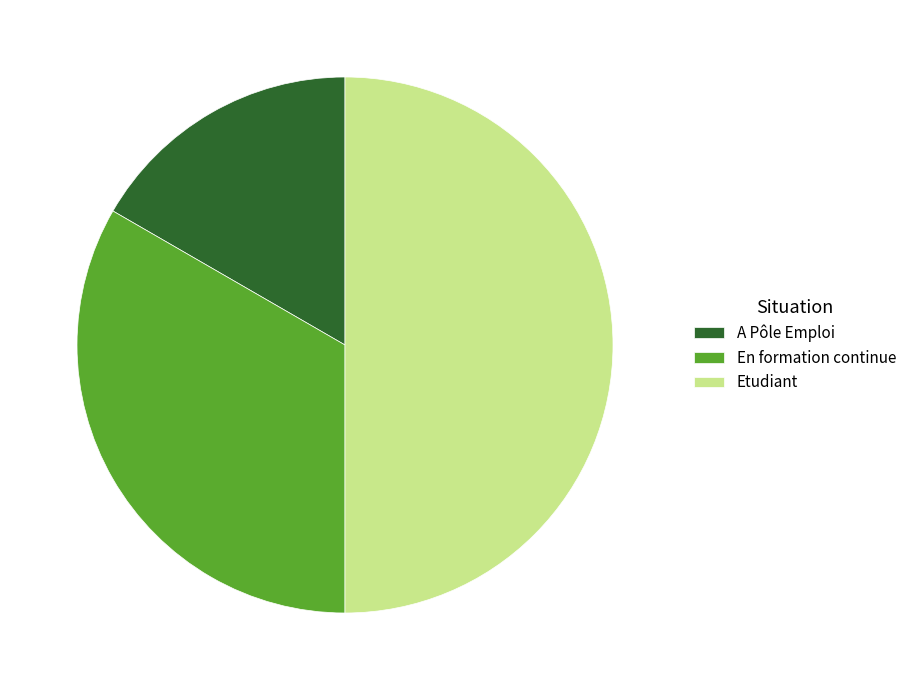

True or false: En formation continue accounts for 33% of the total.

True